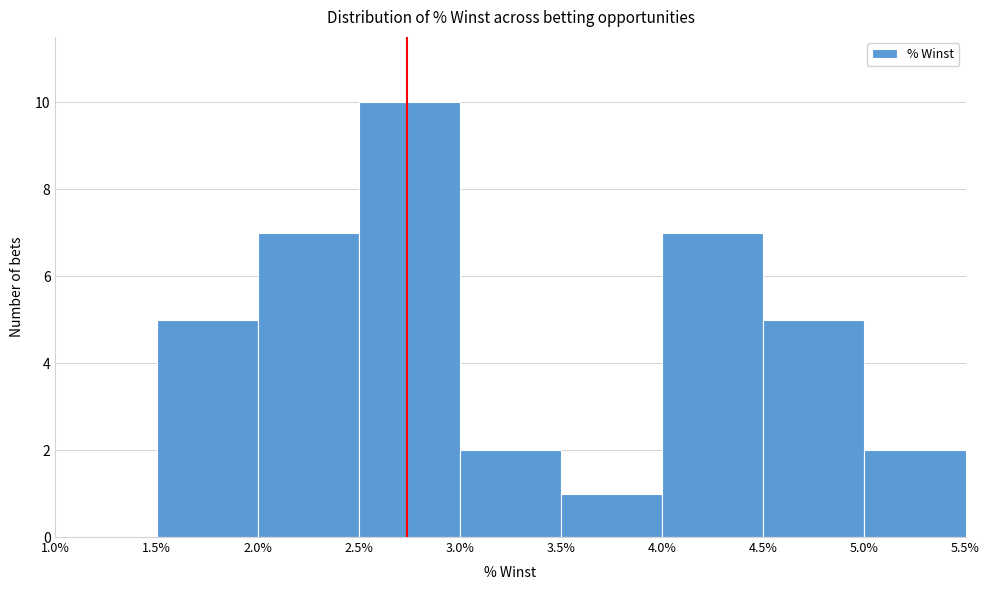

How tall is the bar that spans 1.5% to 2.0% on the x-axis? The values are not printed on the chart, so give them approximately, as read against the axis.

5